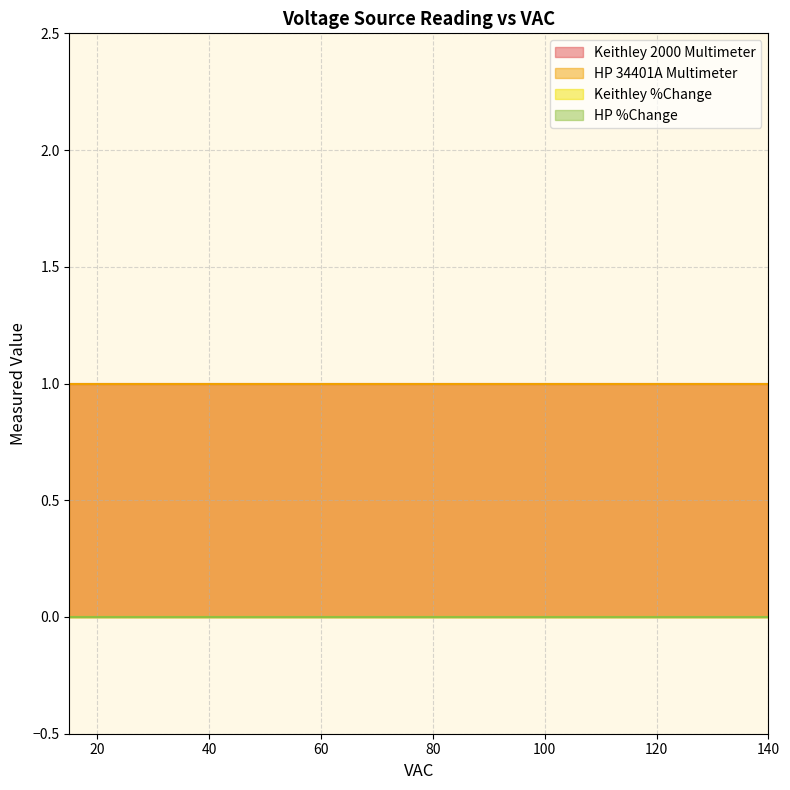

Reading left to right, transcribe all the data shown in this chart.

Keithley 2000 Multimeter: 1	1	1	1	1	1	1	1	1	1	1	1	1	1	1	1	1	1	1	1	1	1	1	1	1	1
HP 34401A Multimeter: 1	1	1	1	1	1	1	1	1	1	1	1	1	1	1	1	1	1	1	1	1	1	1	1	1	1
Keithley %Change: 0	0	0	0	0	0	0	0	0	0	0	0	0	0	0	0	0	0	0	0	0	0	0	0	0	0
HP %Change: 0	0	0	0	0	0	0	0	0	0	0	0	0	0	0	0	0	0	0	0	0	0	0	0	0	0